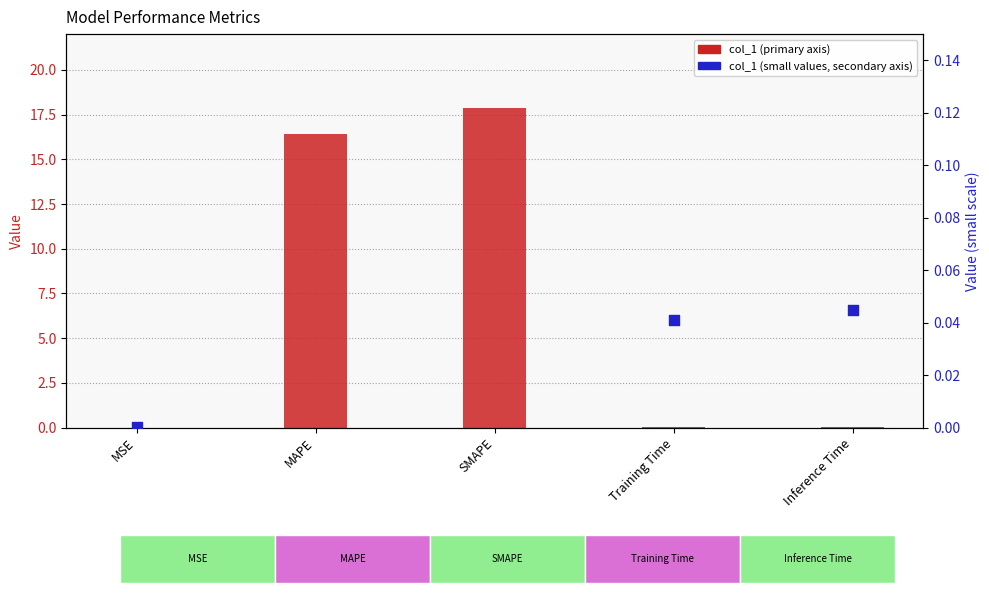

Which series contains the highest Y value?

col_1 (primary)